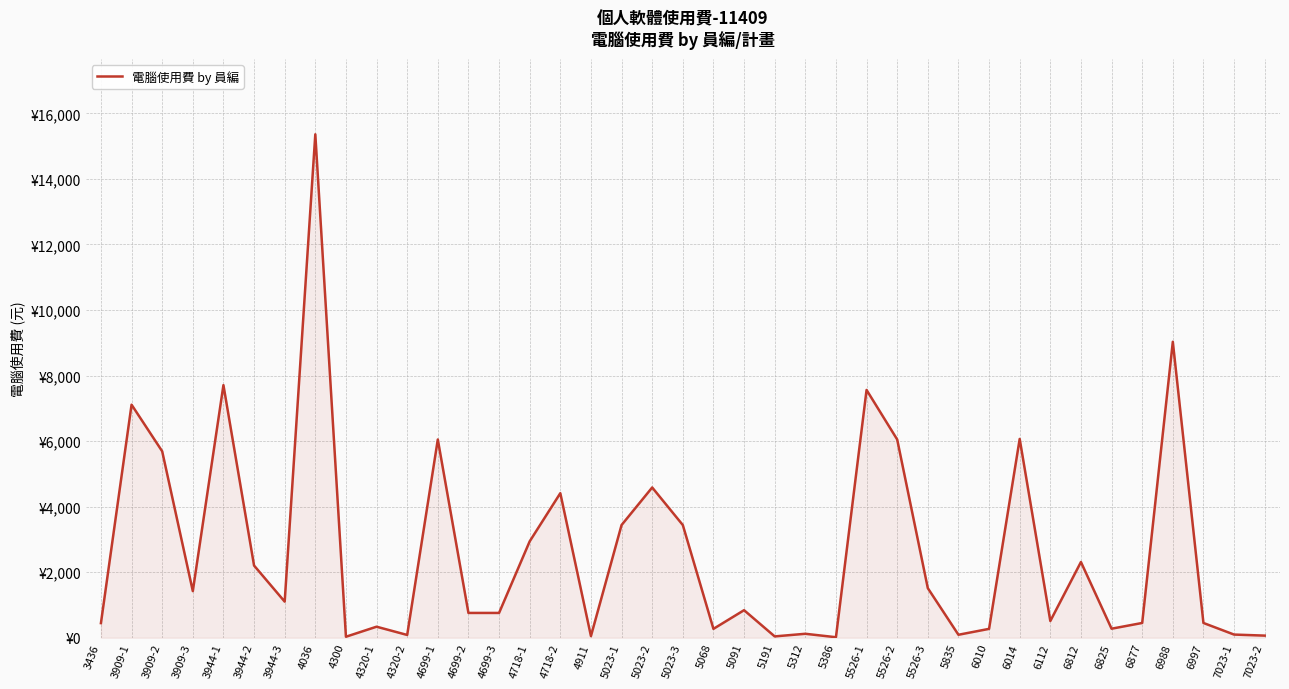

Is this an area chart (filled region under the line)?

Yes